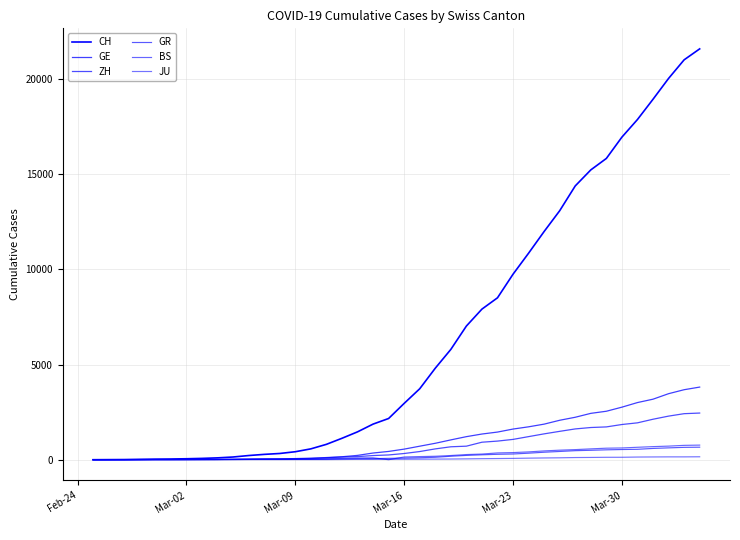

Reading right to left, list all the values displayed in this chart.

CH: 21582	21006	20029	18935	17871	16946	15826	15224	14383	13080	11989	10849	9745	8505	7911	7021	5794	4807	3727	2959	2165	1870	1463	1125	807	570	419	327	280	219	142	97	69	50	36	30	20	8	4	0
GE: 3815	3677	3468	3179	3002	2760	2546	2435	2230	2072	1869	1728	1610	1452	1349	1211	1041	863	710	556	435	351	227	155	114	80	60	45	43	30	20	16	14	11	10	9	5	1	1	0
ZH: 2451	2418	2290	2126	1937	1849	1723	1691	1617	1490	1358	1213	1067	978	919	711	679	568	429	326	250	218	163	140	101	62	49	40	34	29	23	15	13	10	7	6	2	2	0	0
GR: 657	649	622	592	547	535	519	495	474	433	393	343	300	284	258	226	182	128	101	84	71	56	53	43	31	22	18	18	17	16	14	12	9	9	6	6	6	2	2	0
BS: 767	754	714	687	653	617	605	569	530	501	462	410	374	356	297	270	220	181	164	143	0	100	92	73	49	33	28	24	21	15	8	3	3	1	1	1	1	1	0	0
JU: 154	149	149	145	140	128	127	119	114	100	92	82	69	61	54	44	36	32	29	25	19	18	17	12	7	7	7	5	5	4	4	2	2	1	1	1	1	1	0	0